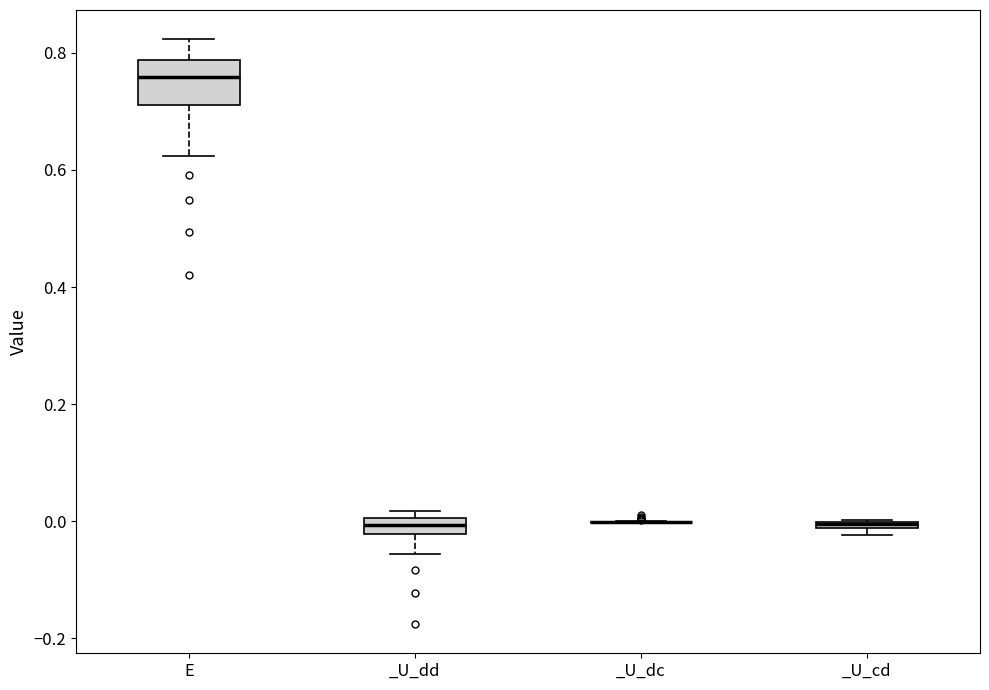

Which box is the tallest, from its lower edge to its upper edge?

E